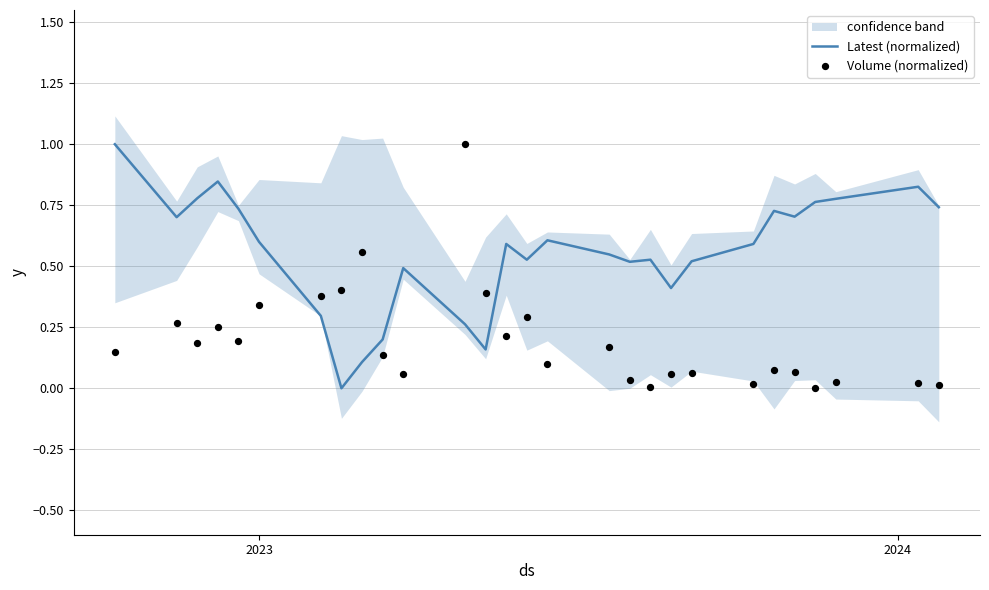

Which series has the largest Y range (max minus min)?

Latest (normalized)